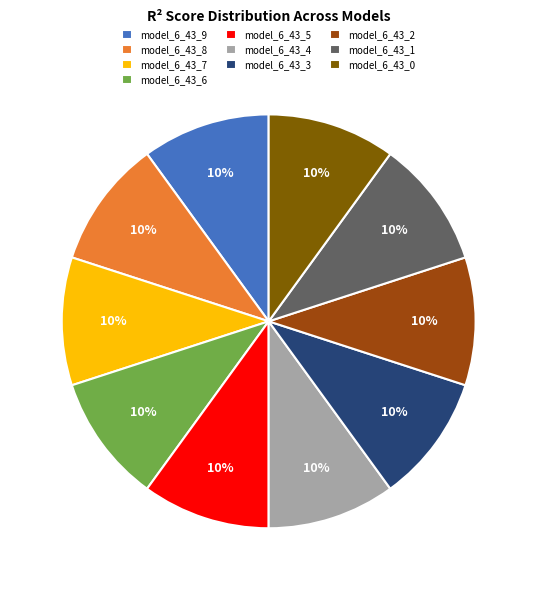

Does model_6_43_2 account for over 50% of the chart?

No